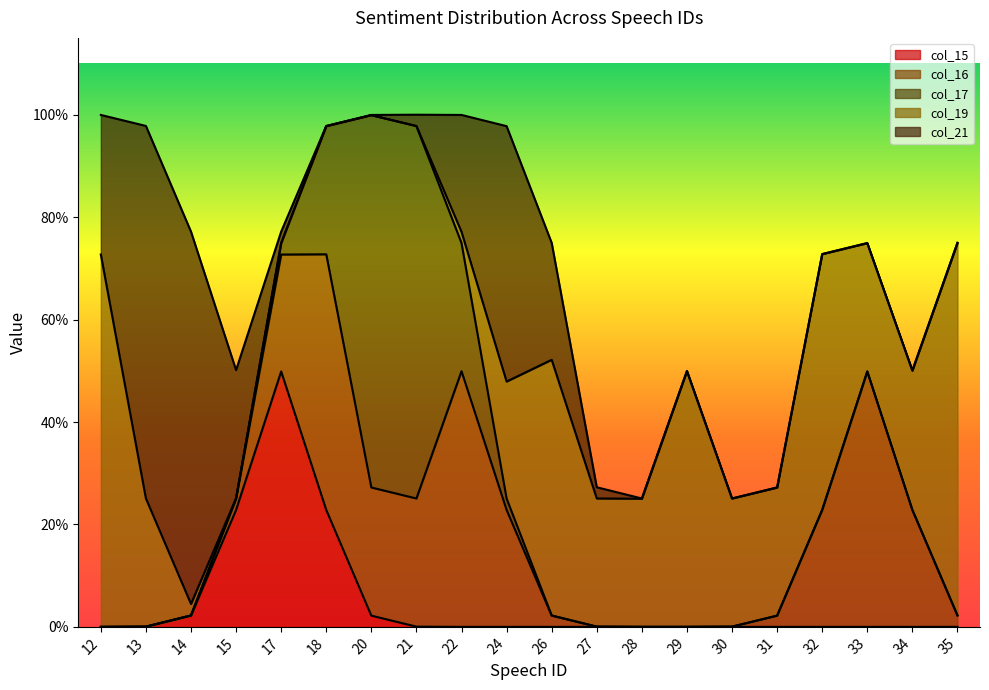

What are all the series names shown in the legend?

col_15, col_16, col_17, col_19, col_21